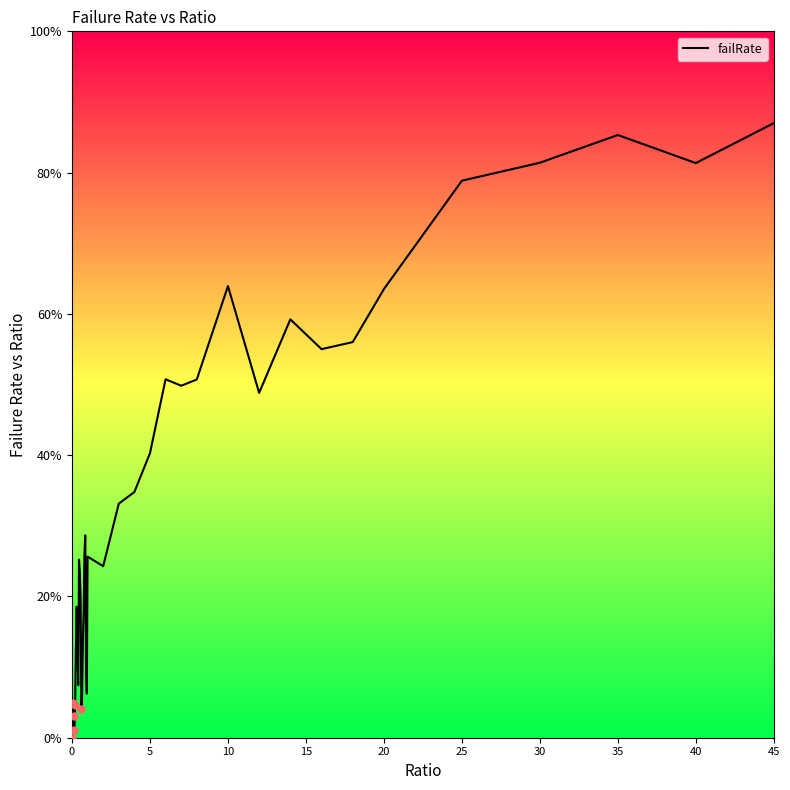

What is the greatest value displayed?

87.0